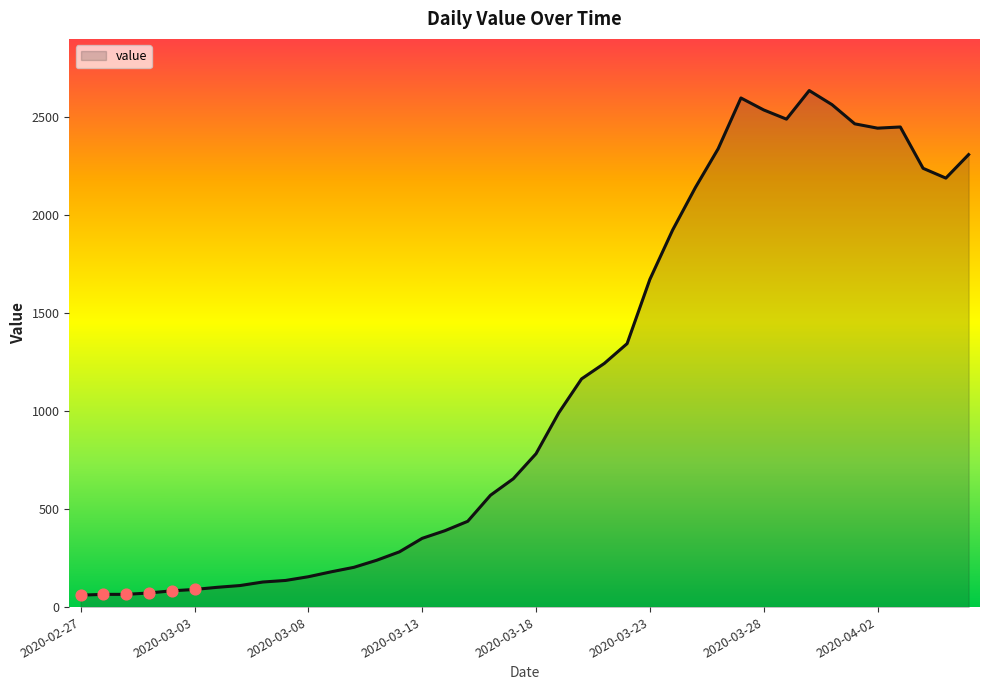

What is the difference between the maximum and minimum values?

2576